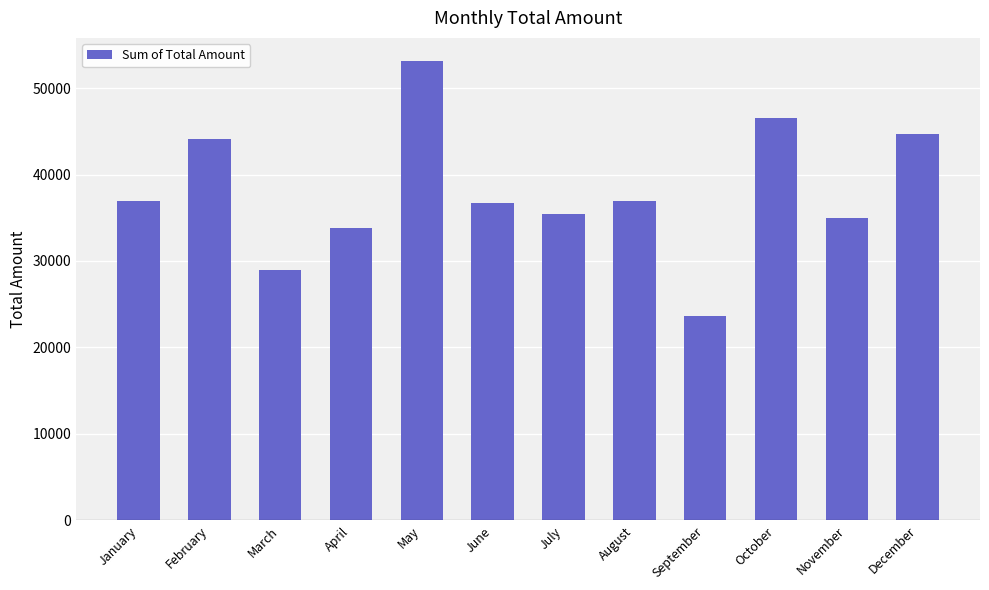

At which category does the chart reach its peak across all series?

May